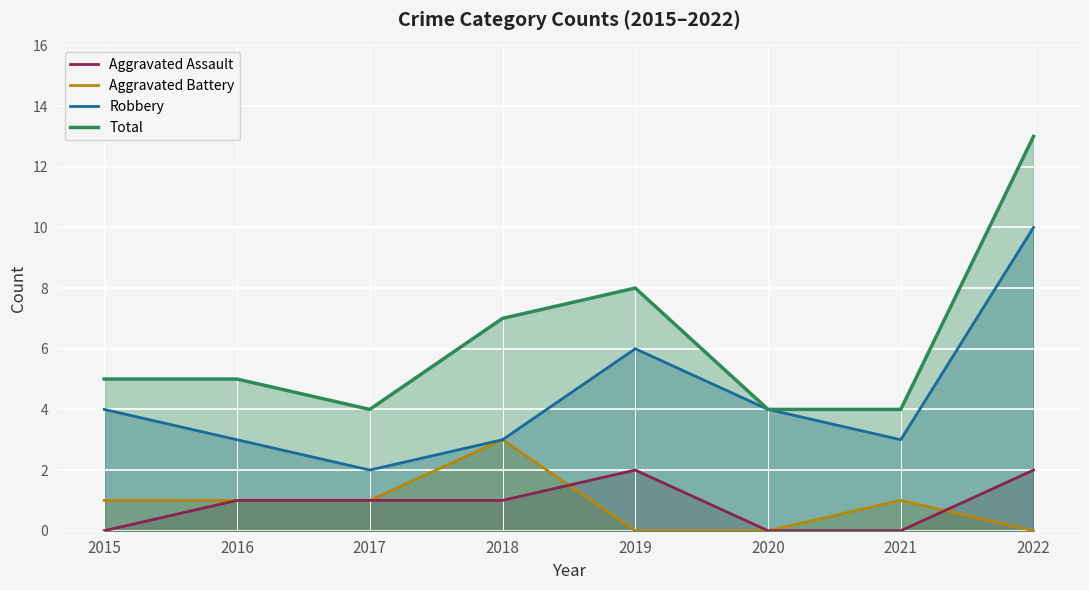

Which category has the lowest value in the Aggravated Assault series?

2015